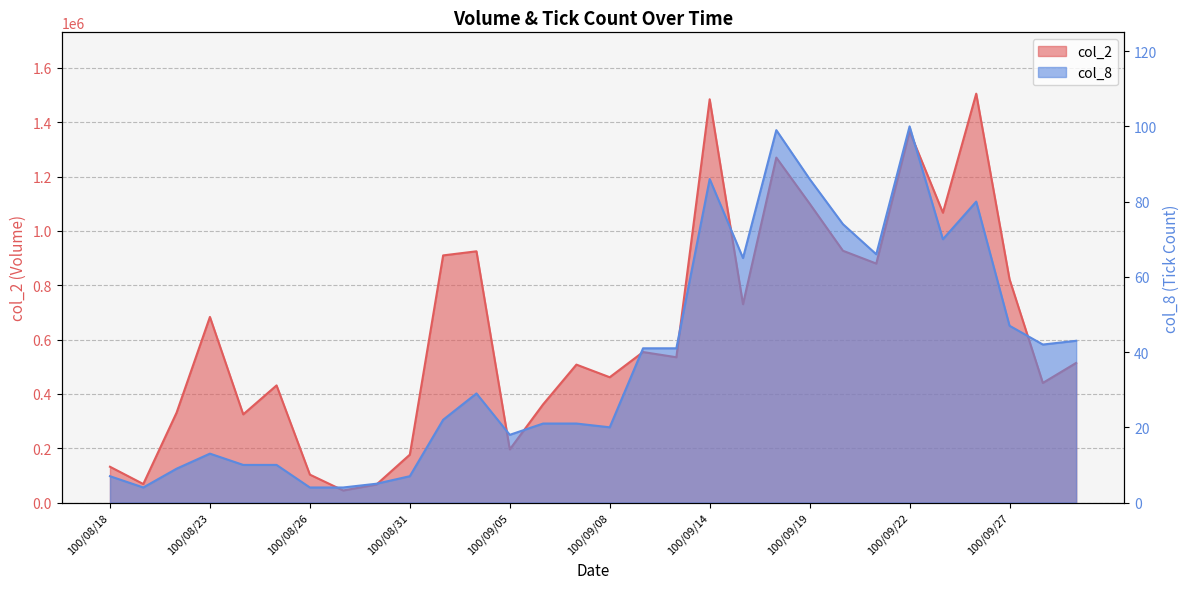

At which label does col_8 reach its minimum?

100/08/19